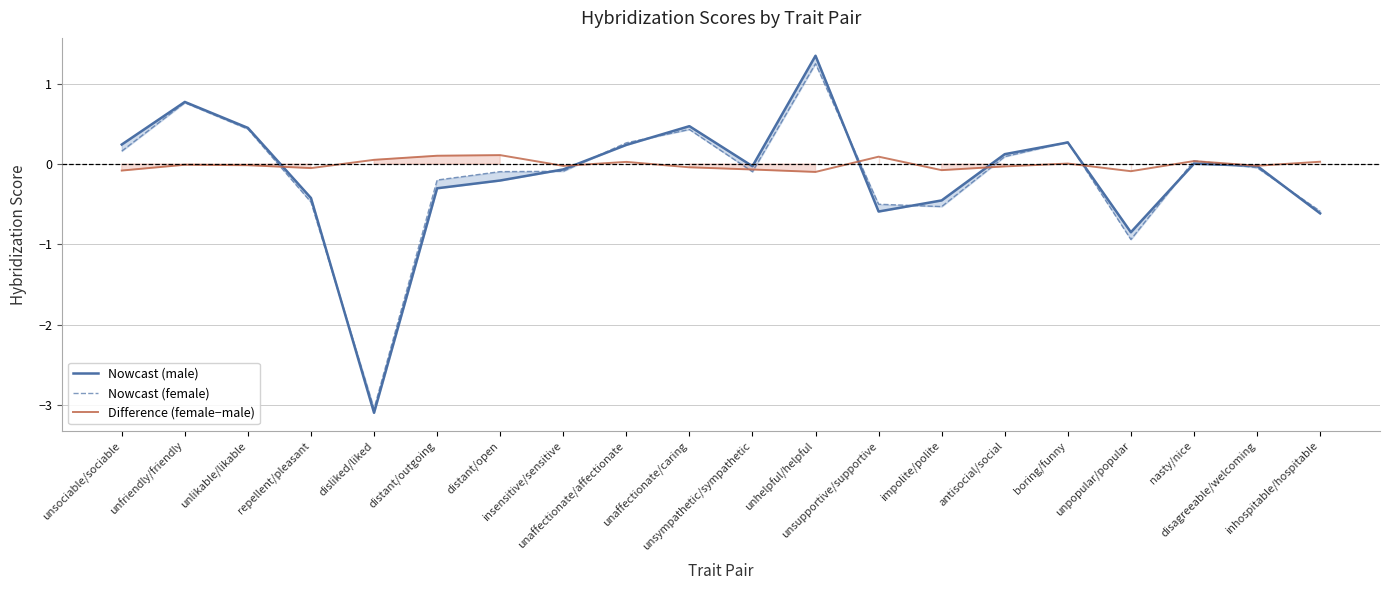

What position from the right is unhelpful/helpful?

9